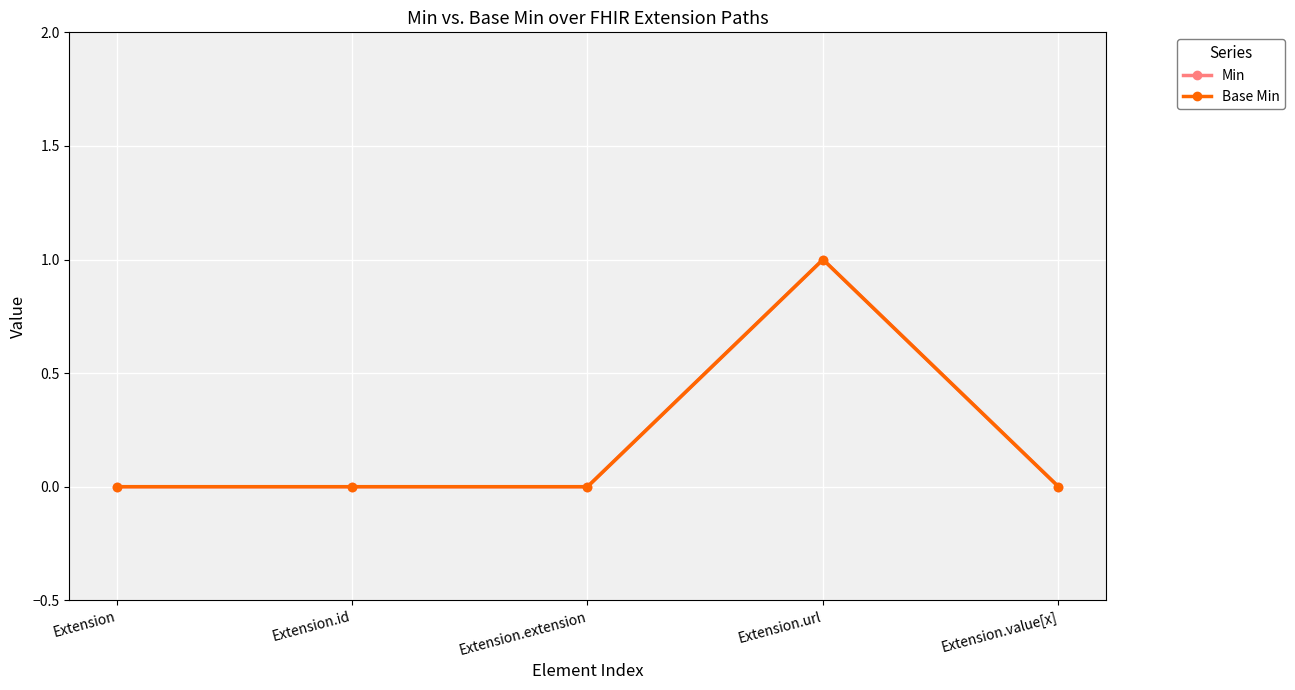

True or false: Base Min has more than 2 points higher than both neighbors.

False